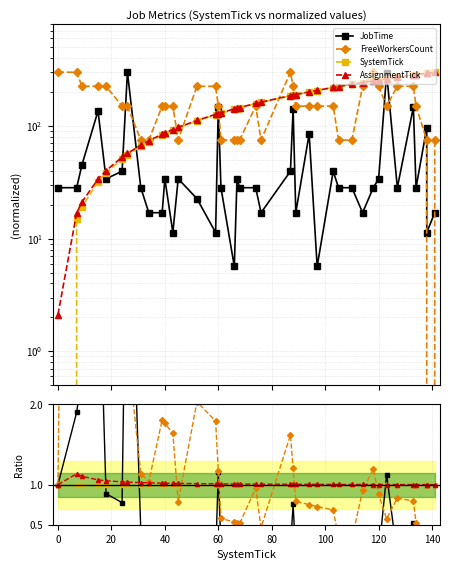

List the series in order of their peak value, lowest first.

SystemTick, AssignmentTick, JobTime, FreeWorkersCount